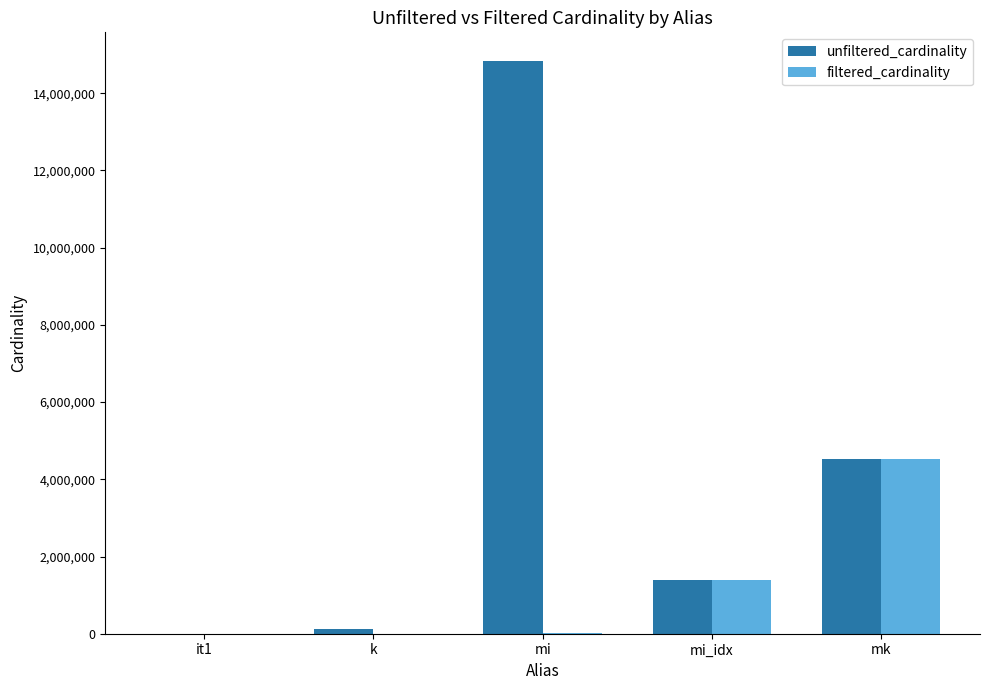

At which category is the sum across all series the highest?

mi